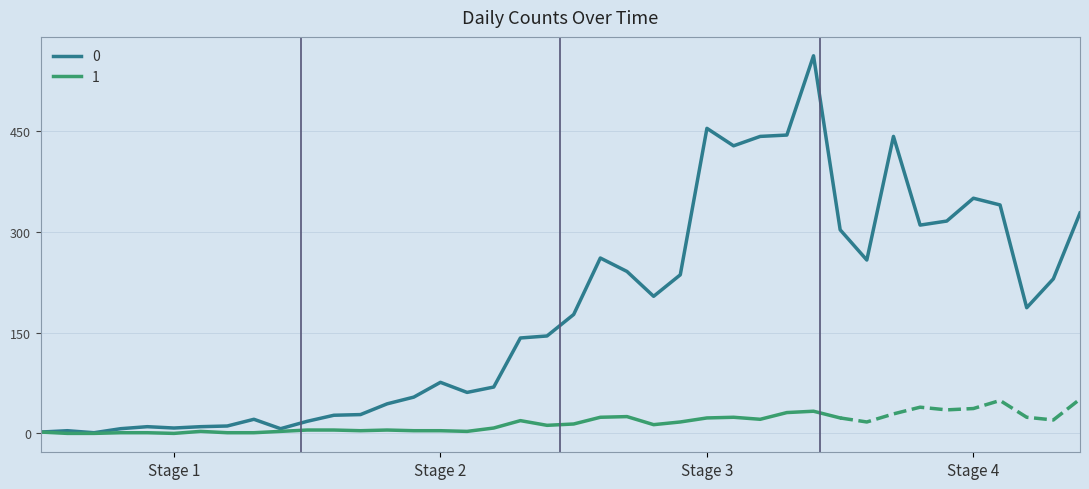

True or false: there are more than 2 points higher than both neighbors.

True